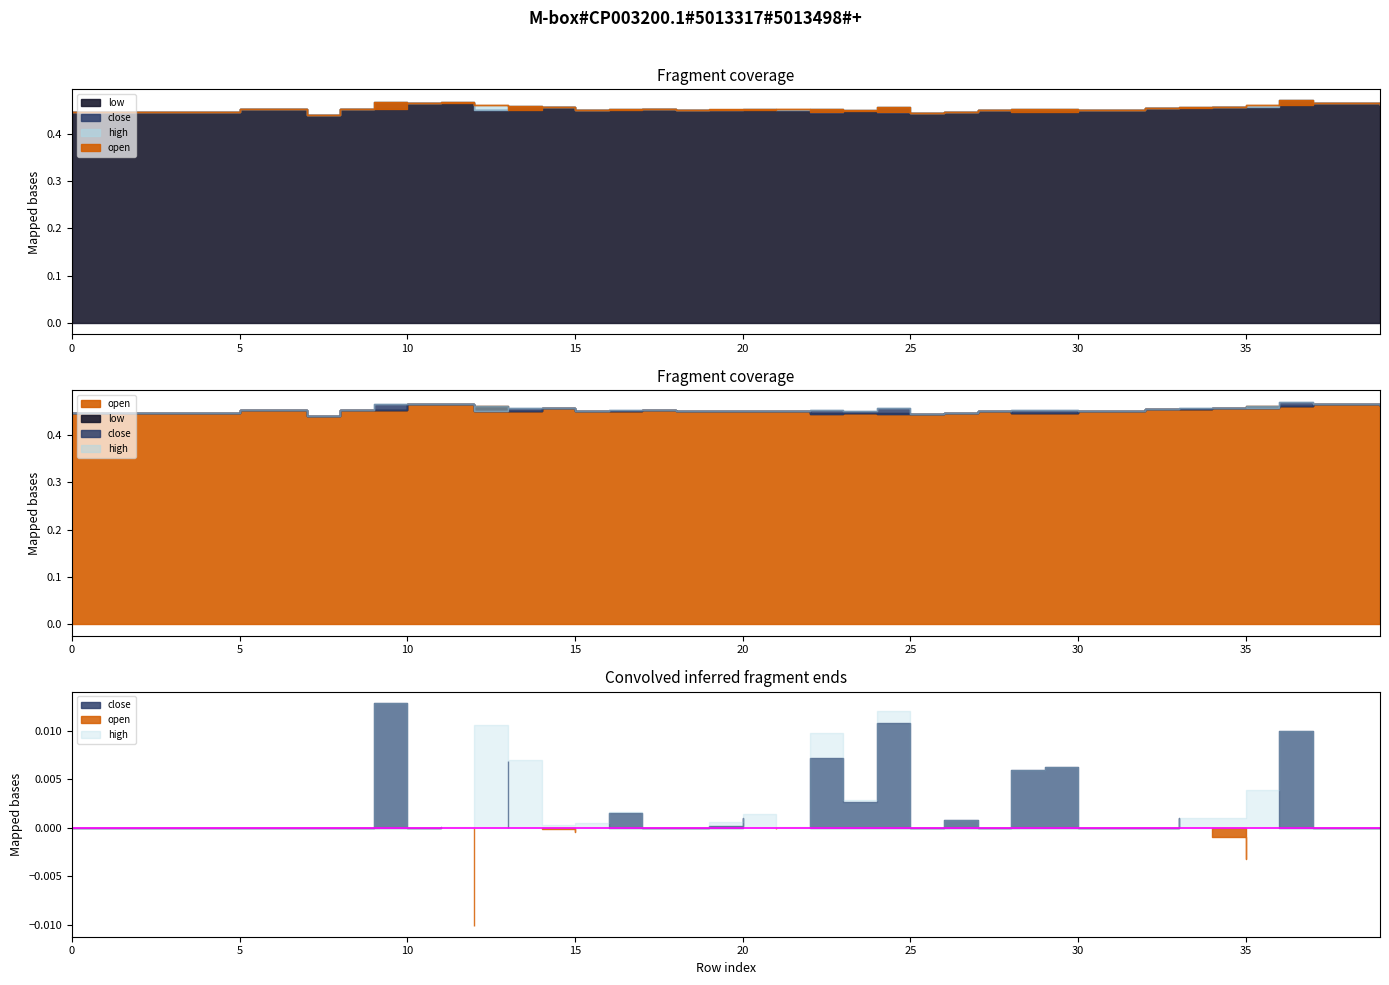

What is the sum of all high values?

18.1